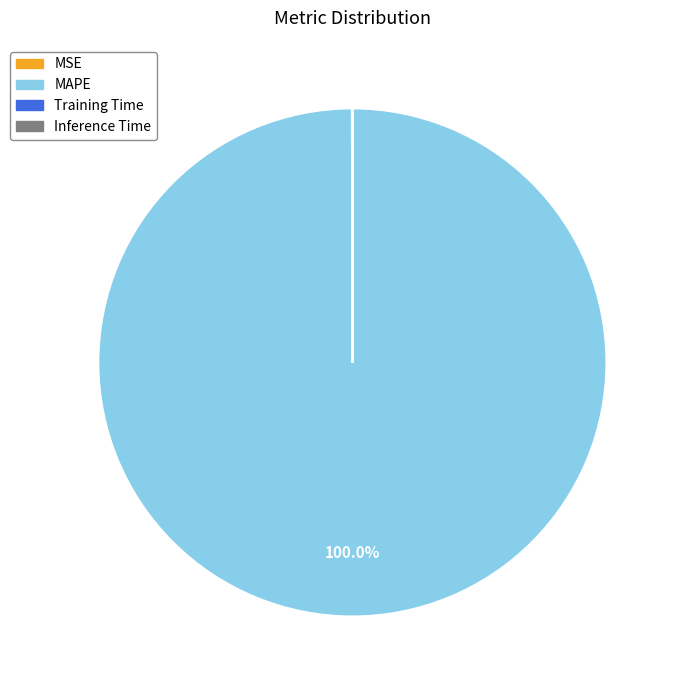

To the nearest percent, what is the difference between the largest and smallest slice percentages?

100%